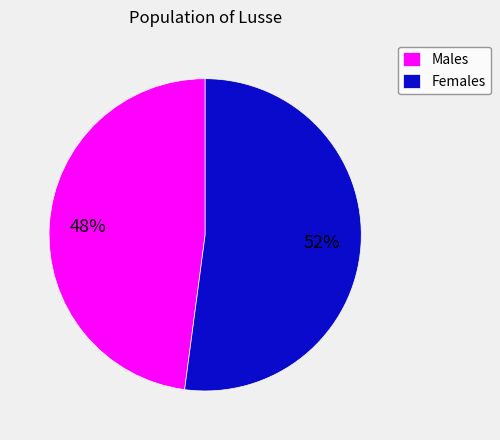

What is the ratio of the value at Females to the value at Males?

1.1